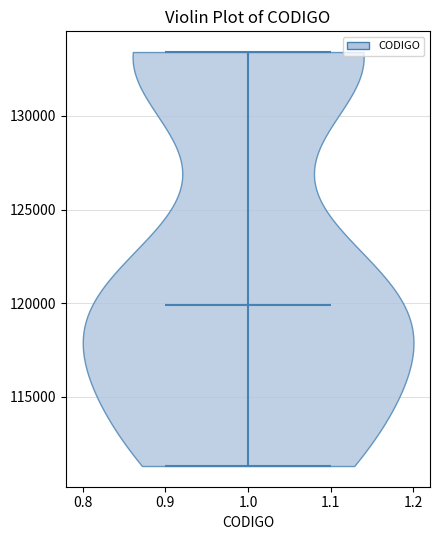

What is the lowest point the violin at x = 1.0 reaches on the y-axis? The values are not printed on the chart, so give them approximately, as read against the axis.

111500